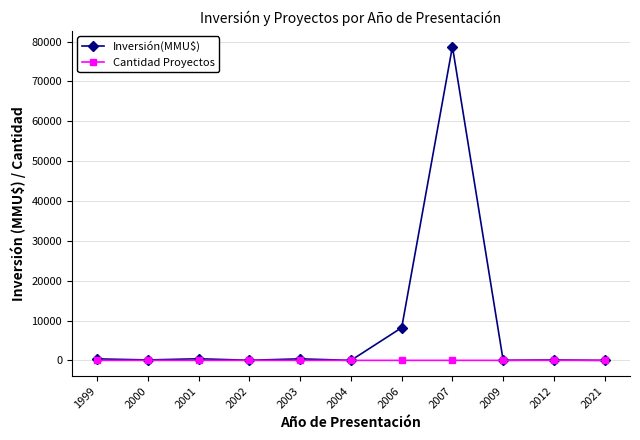

What is the greatest value displayed?

78744